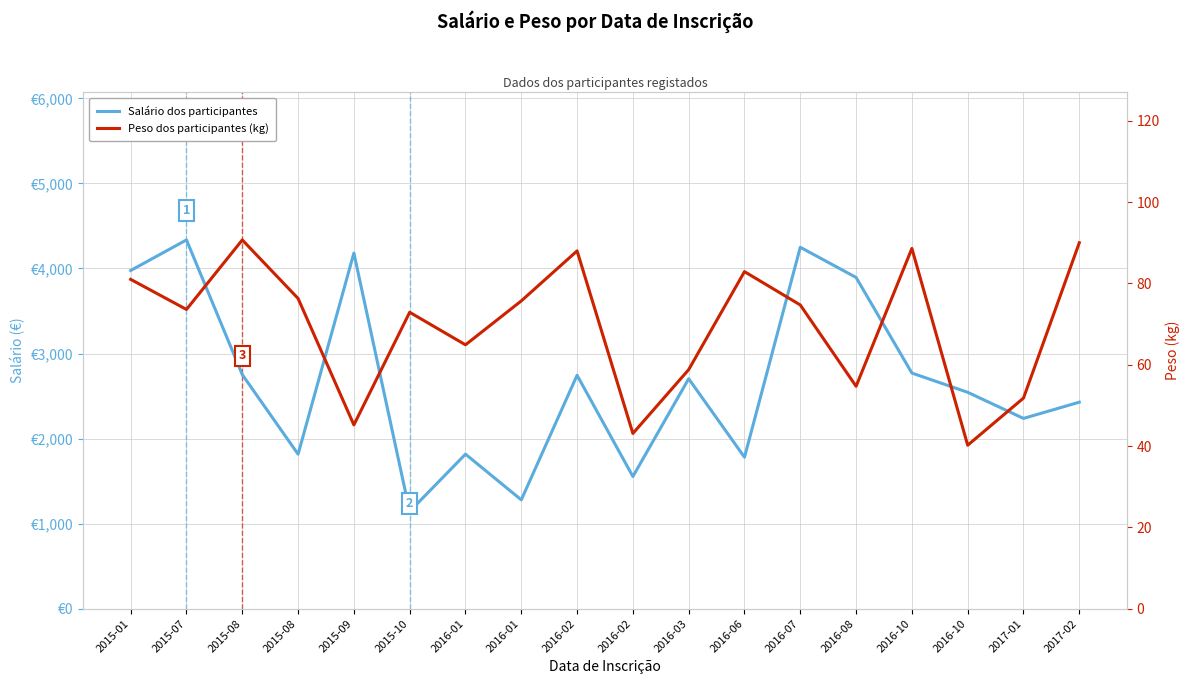

Reading left to right, what are all the values shown in this chart?

Salário dos participantes: 2015-01=3976.6	2015-07=4335.9	2015-08=2752.2	2015-08=1816.3	2015-09=4181.4	2015-10=1143.3	2016-01=1816.8	2016-01=1279.5	2016-02=2744.9	2016-02=1554.0	2016-03=2703.8	2016-06=1780.6	2016-07=4249.8	2016-08=3894.7	2016-10=2770.4	2016-10=2544.1	2017-01=2237.2	2017-02=2427.9
Peso dos participantes (kg): 2015-01=81.0	2015-07=73.6	2015-08=90.7	2015-08=76.3	2015-09=45.2	2015-10=72.9	2016-01=64.9	2016-01=75.7	2016-02=88.0	2016-02=43.1	2016-03=58.8	2016-06=82.9	2016-07=74.7	2016-08=54.7	2016-10=88.6	2016-10=40.2	2017-01=51.8	2017-02=90.0